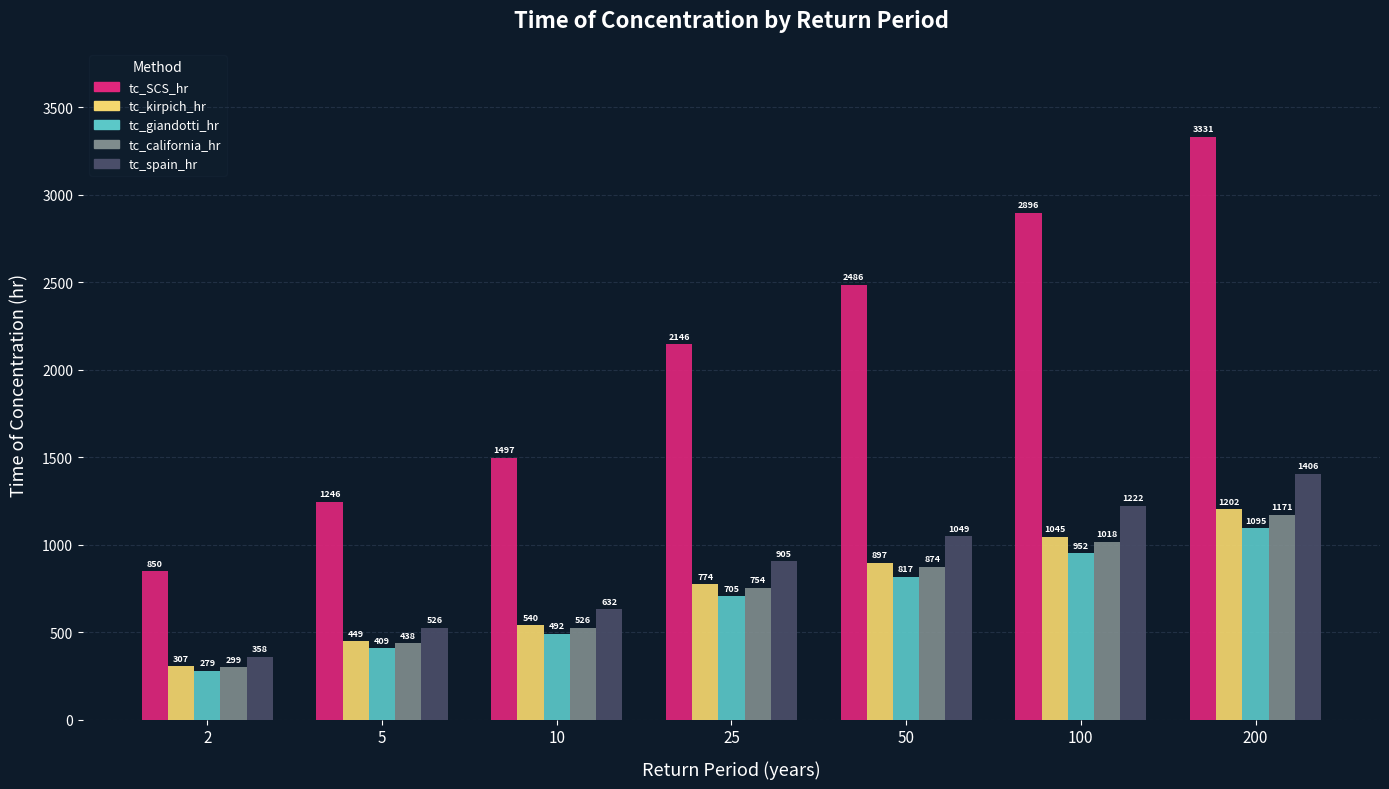

True or false: tc_kirpich_hr has a value of 2005.6 at 200.

False